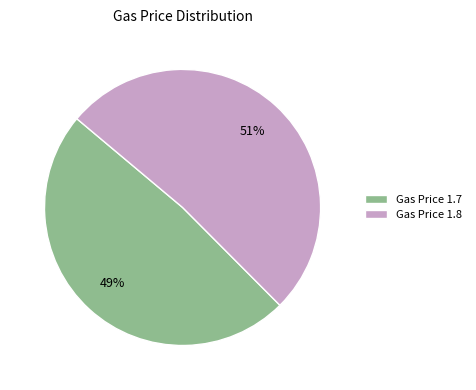

The Gas Price 1.7 slice represents 49% of the pie. True or false?

True